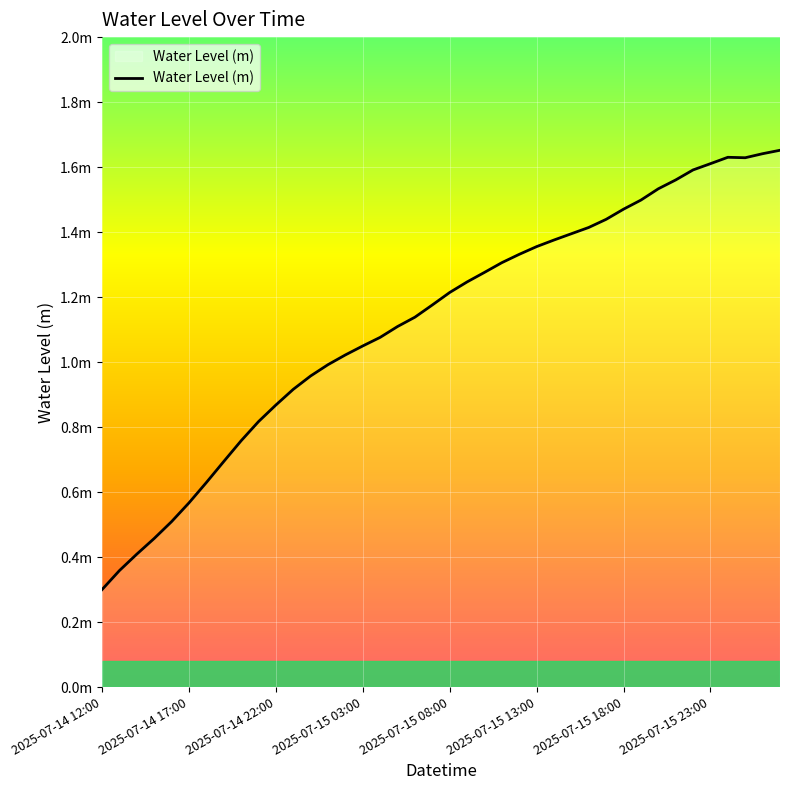

Which category has the highest value across all series?

39